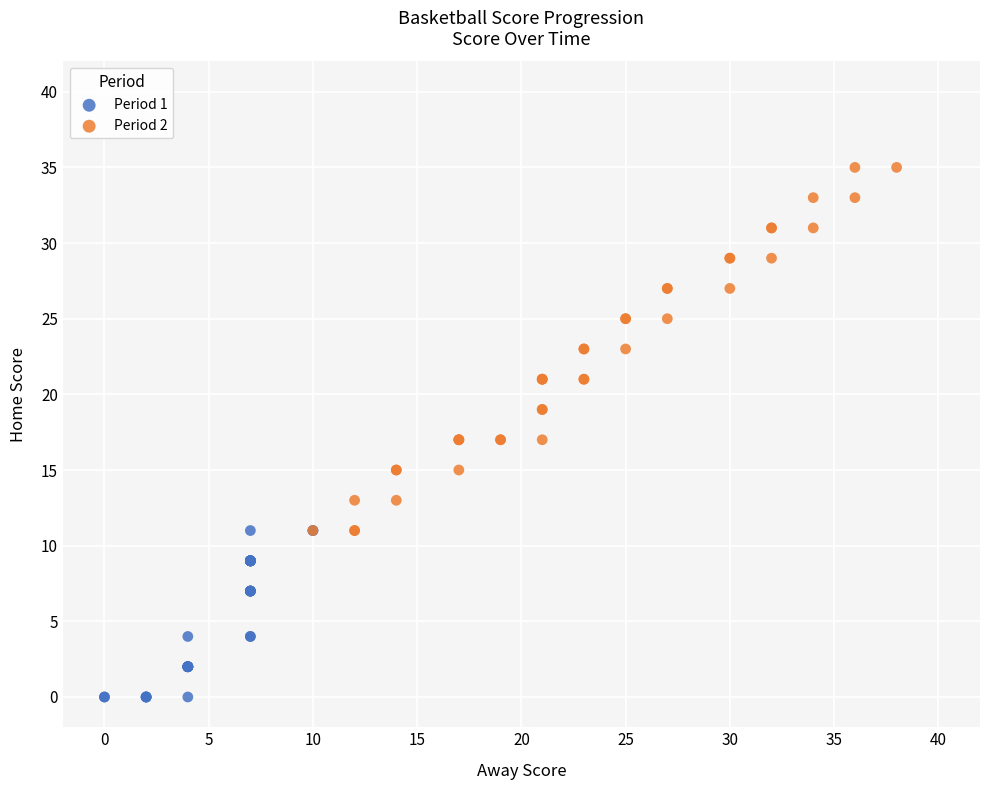

Which series has the widest spread of Y values?

Period 2